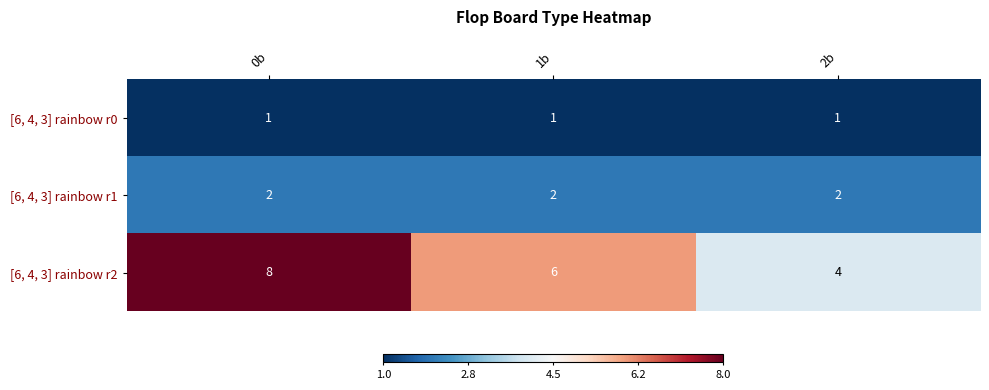

The [6, 4, 3] rainbow r1 series shows 1 at 2b. True or false?

False